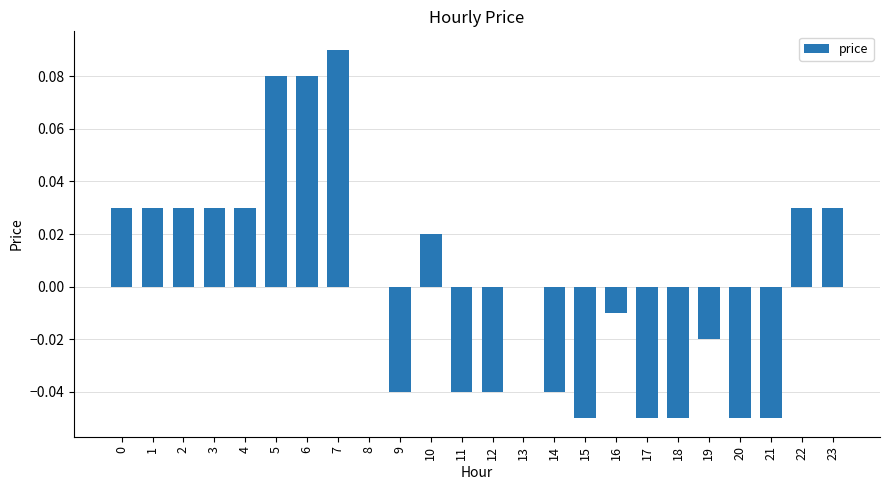

Is it true that the value at 0 is 0.0?

True